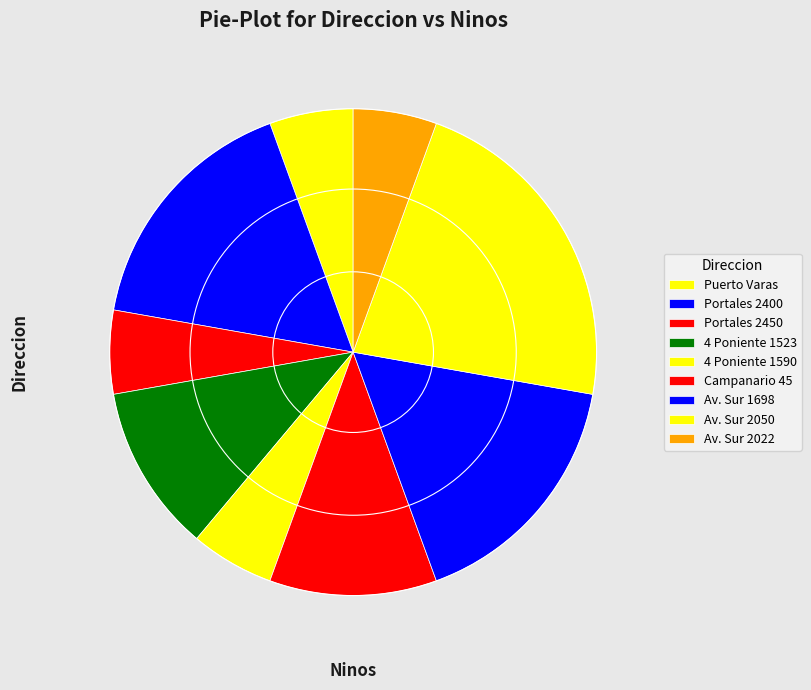

Is there a majority slice in this chart?

No